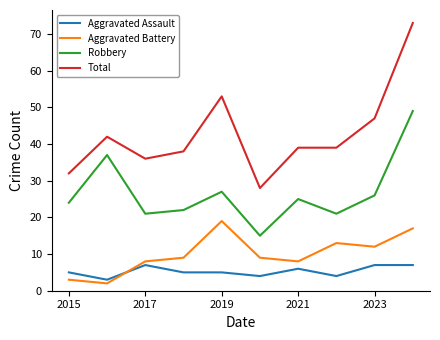

Reading right to left, extract all data points from this chart.

Aggravated Assault: 7	7	4	6	4	5	5	7	3	5
Aggravated Battery: 17	12	13	8	9	19	9	8	2	3
Robbery: 49	26	21	25	15	27	22	21	37	24
Total: 73	47	39	39	28	53	38	36	42	32